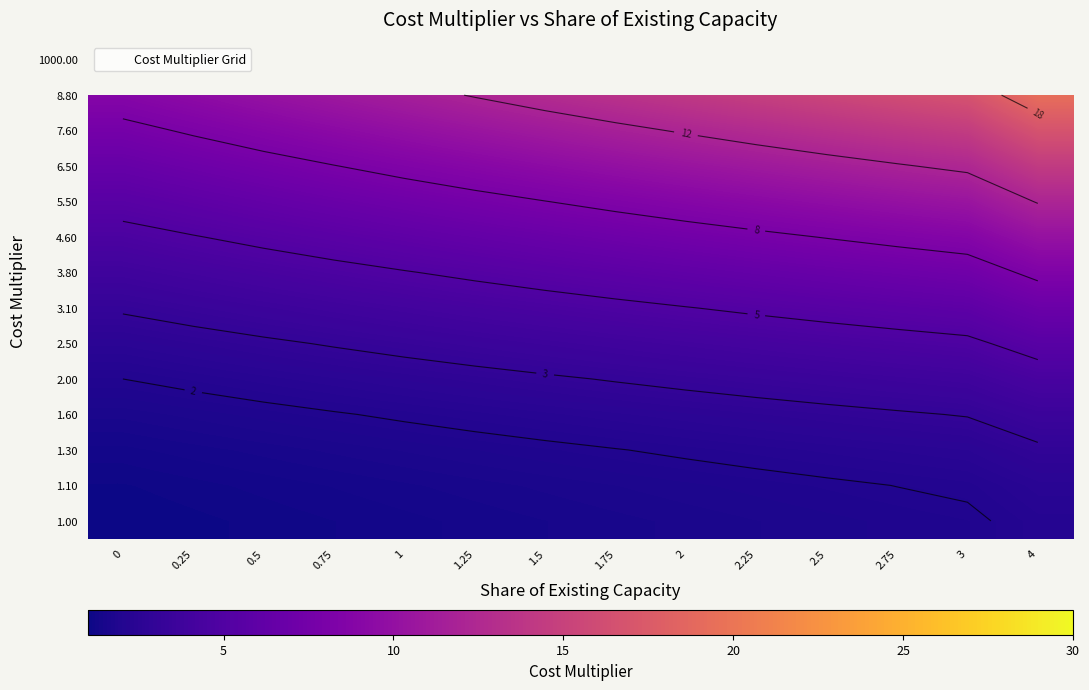

What is the sum of all 1.10 values?

23.2